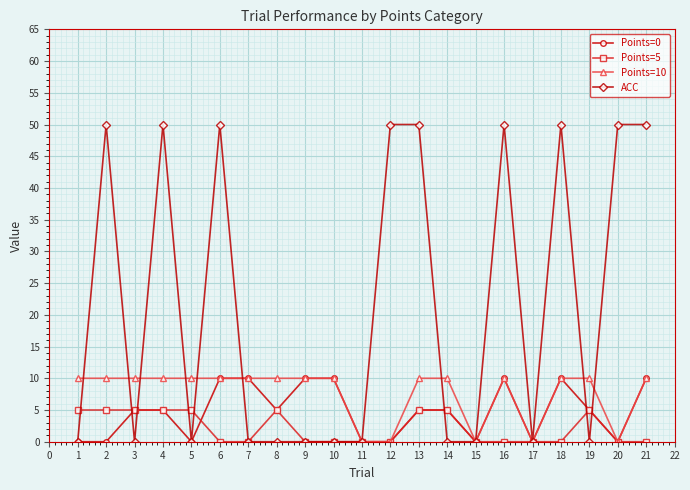

Which series has the largest total across all categories?

ACC